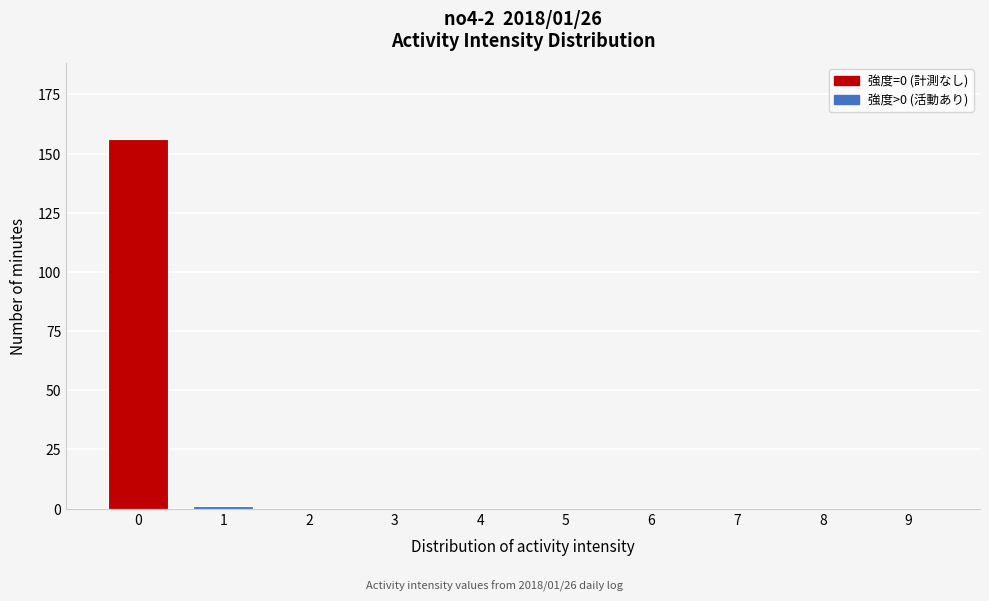

Reading left to right, transcribe all the data shown in this chart.

0=156	1=1	2=0	3=0	4=0	5=0	6=0	7=0	8=0	9=0